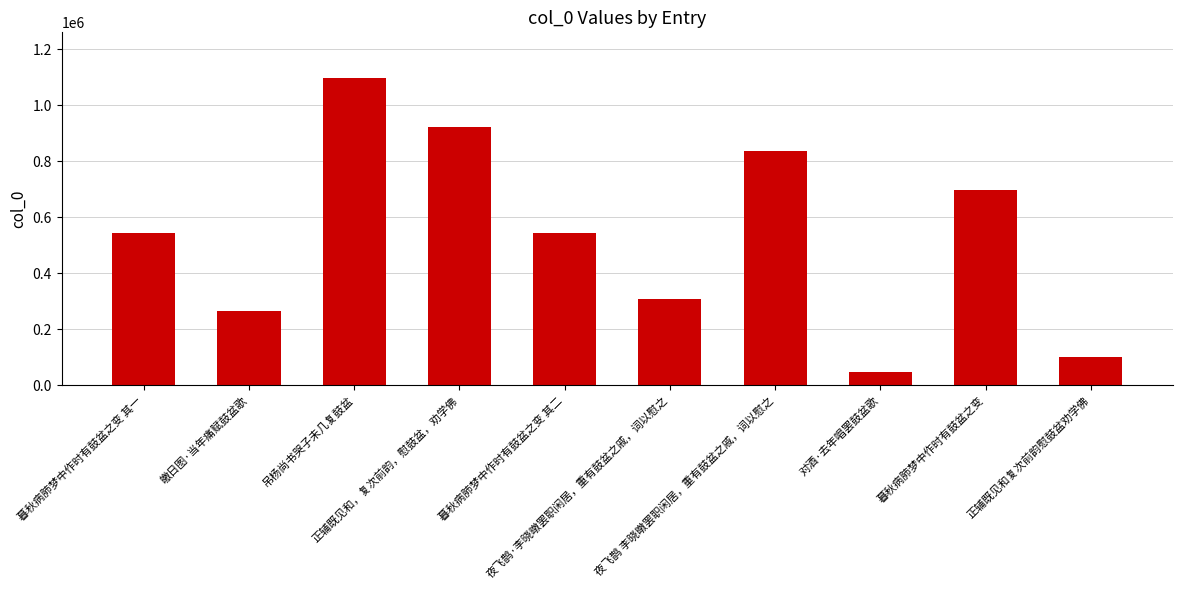

At which label does the data first exceed 544433?

吊杨尚书哭子未几复鼓盆